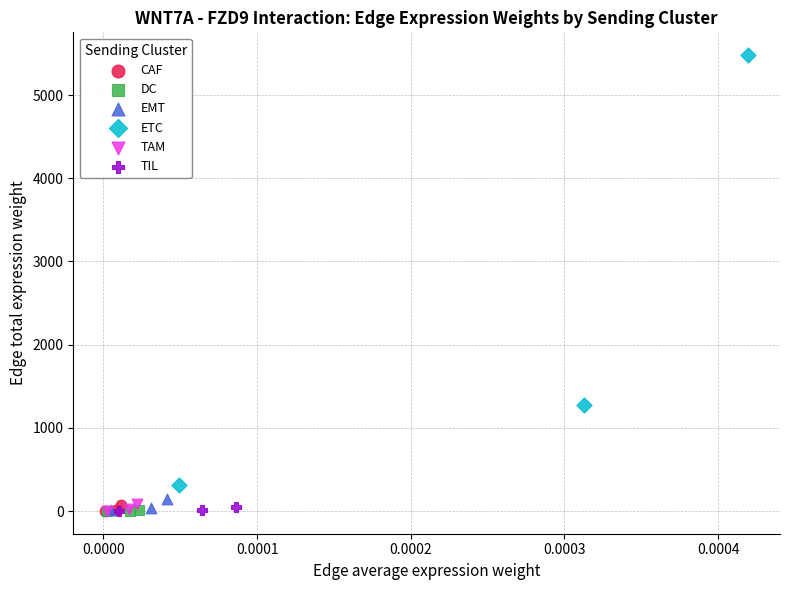

Which series has the widest spread of Y values?

ETC